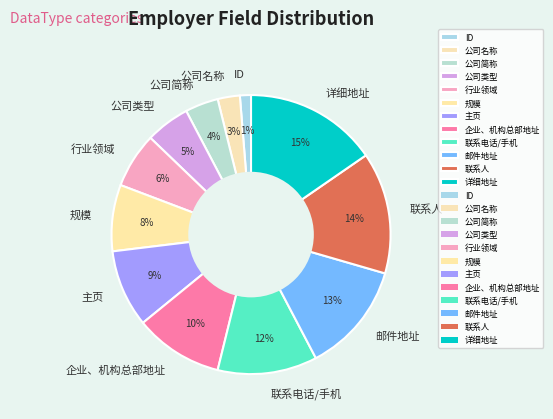

Which slice is the largest?

详细地址